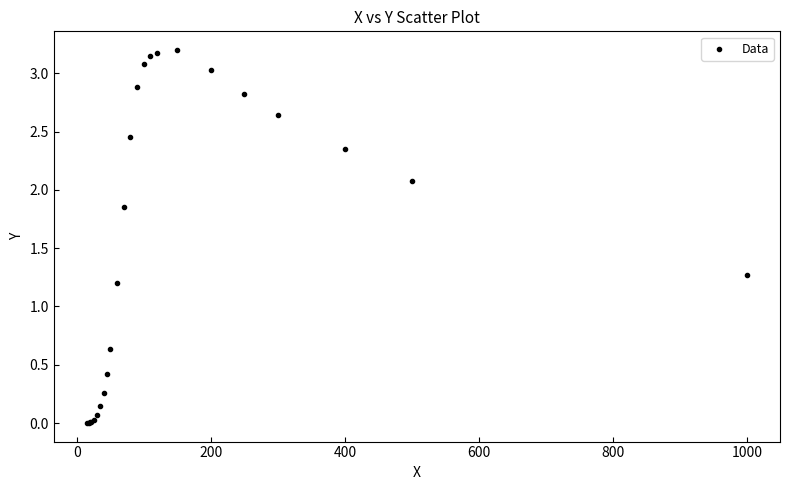

What Y value in the scatter plot is closest to 1?

1.2